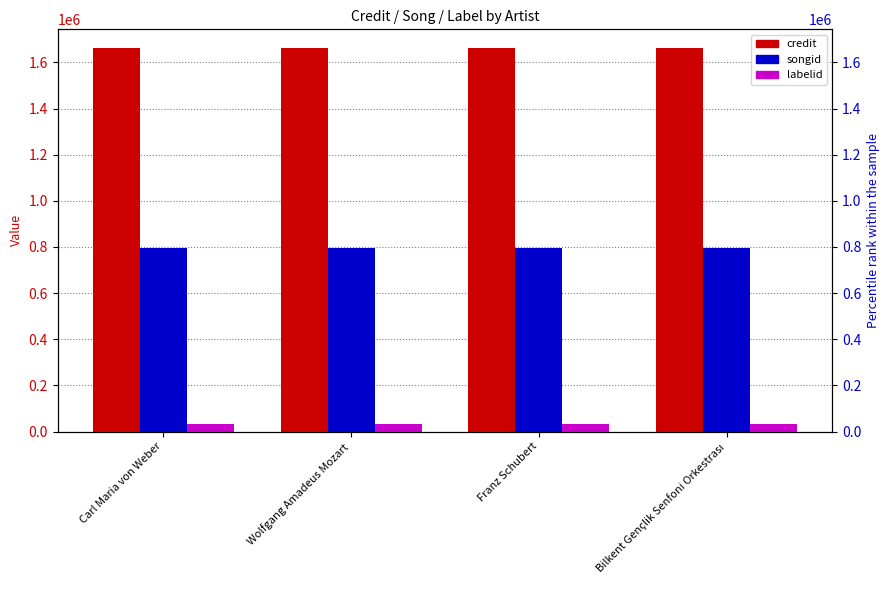

At which label does credit reach its minimum?

Carl Maria von Weber